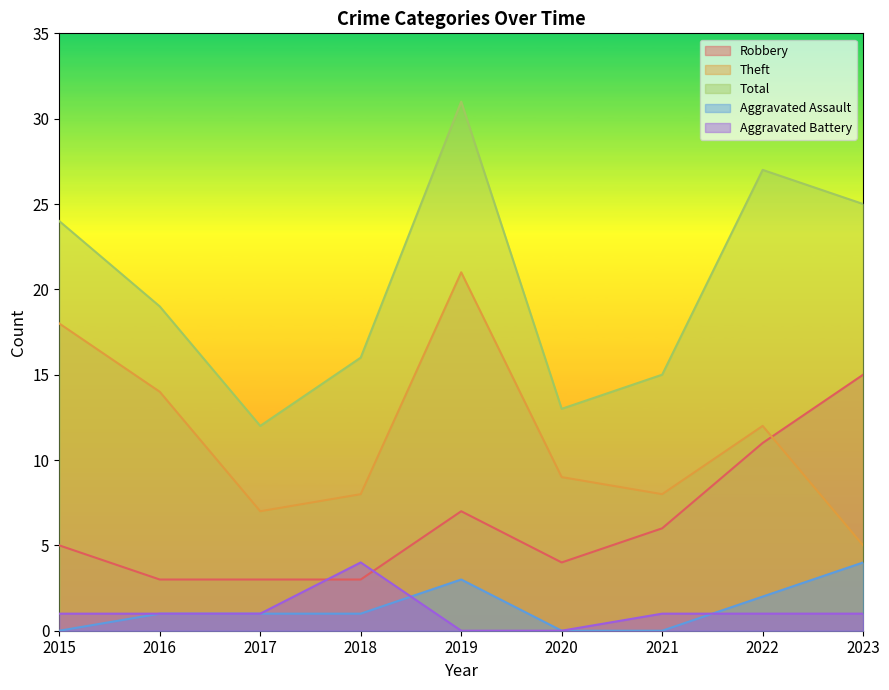

At which category is the sum across all series the highest?

2019